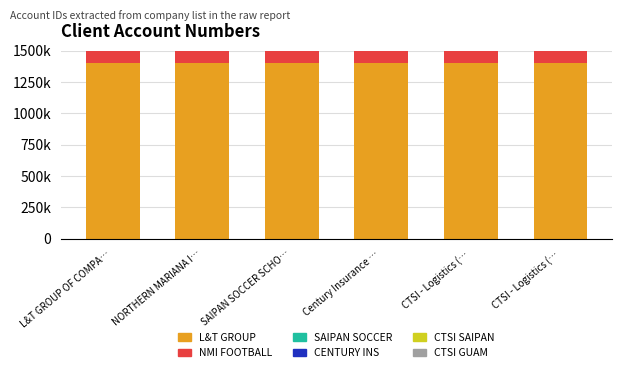

What is the maximum value for CTSI GUAM?

1401207